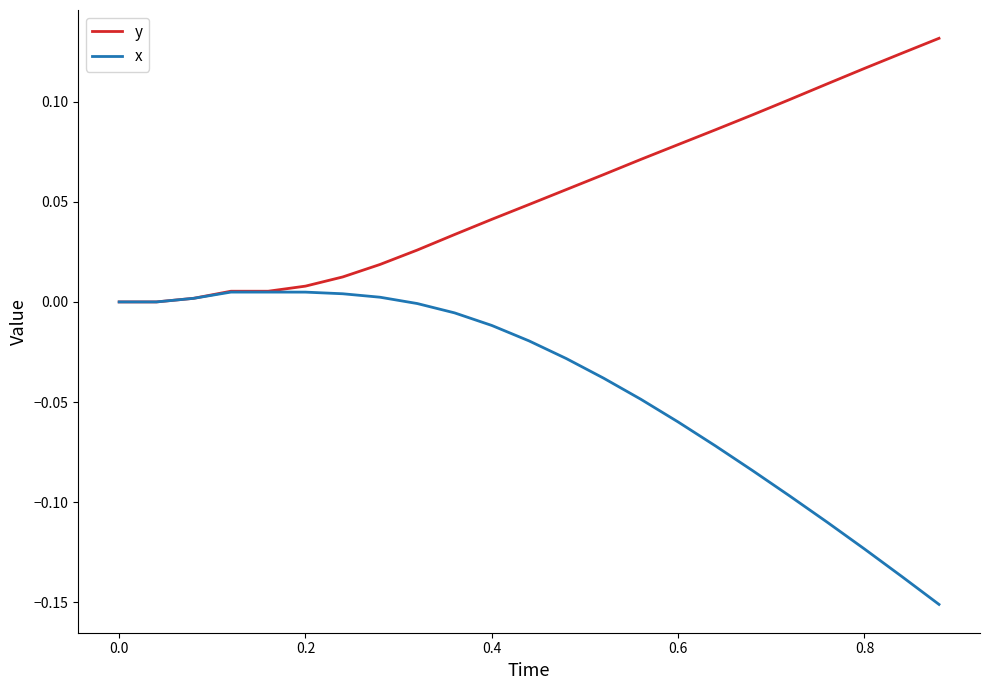

Rank the series by their maximum value, from lowest to highest.

x, y